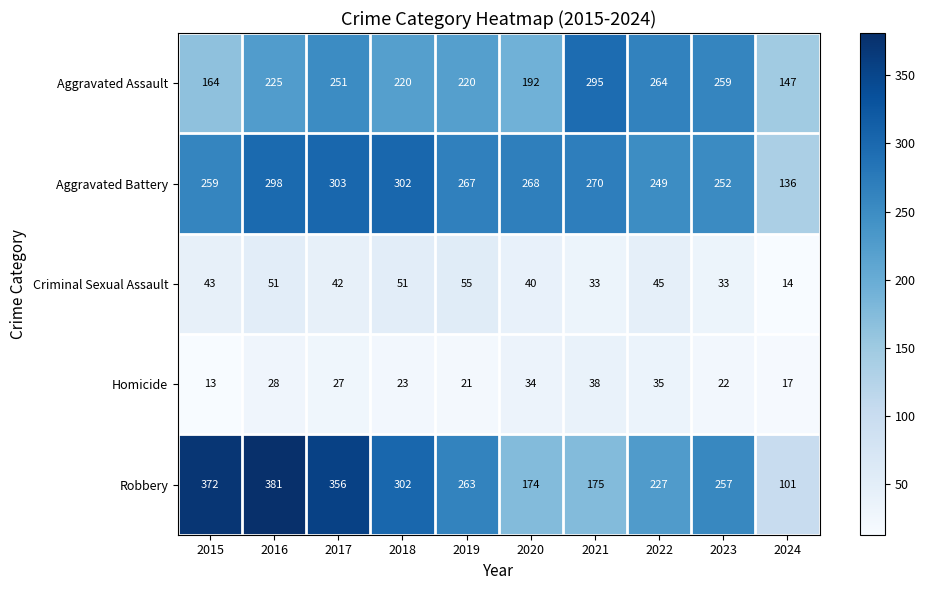

What is the spread (max minus min) of values at 2015?

359